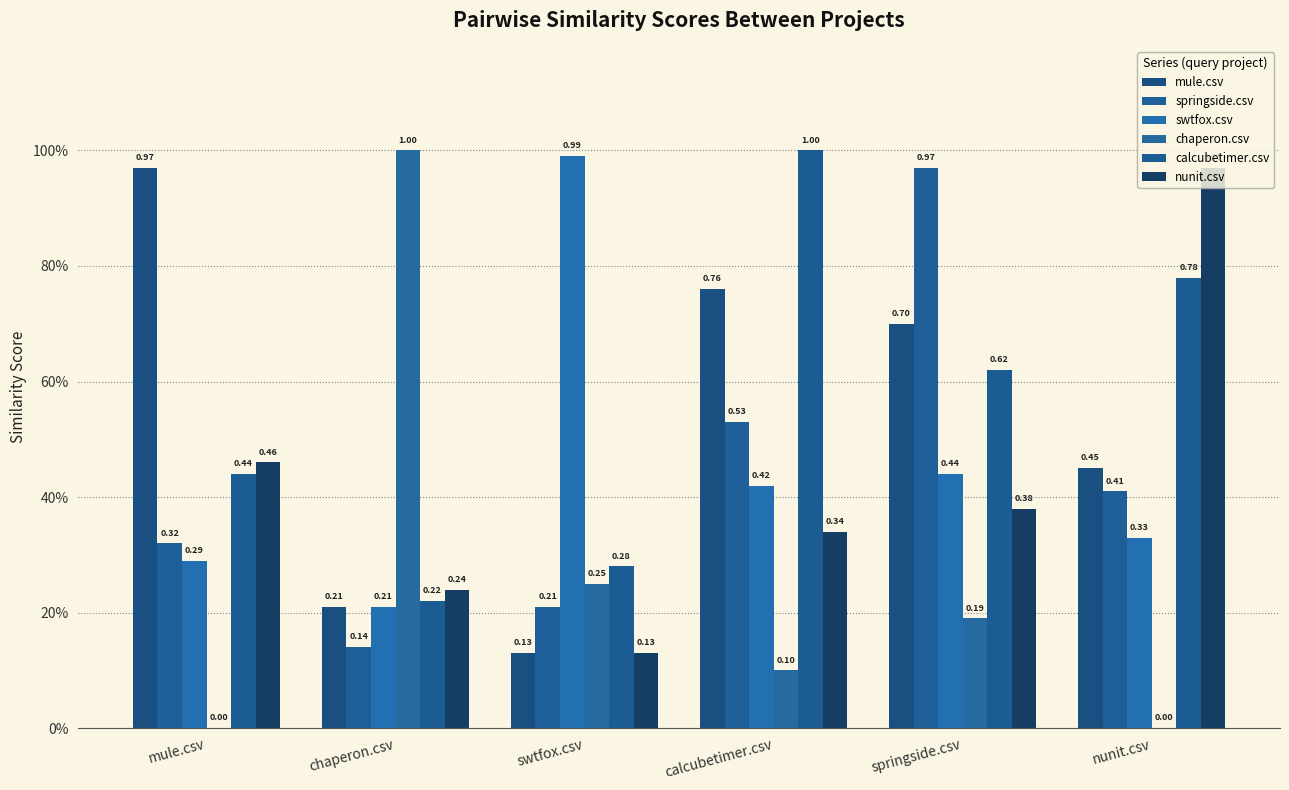

What is the label of the 1st bar from the left?

mule.csv